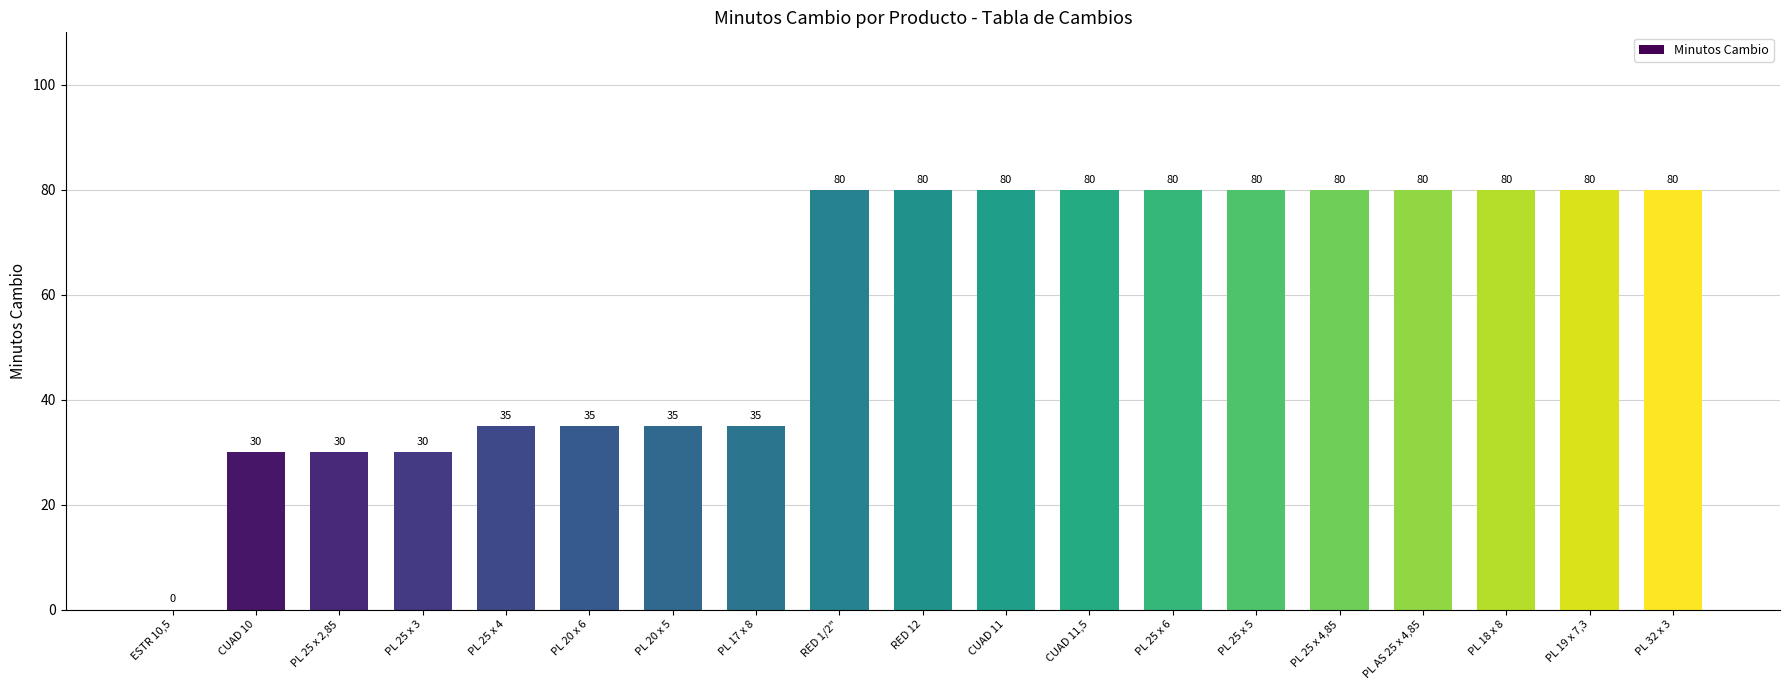

How many positive values are there?

18